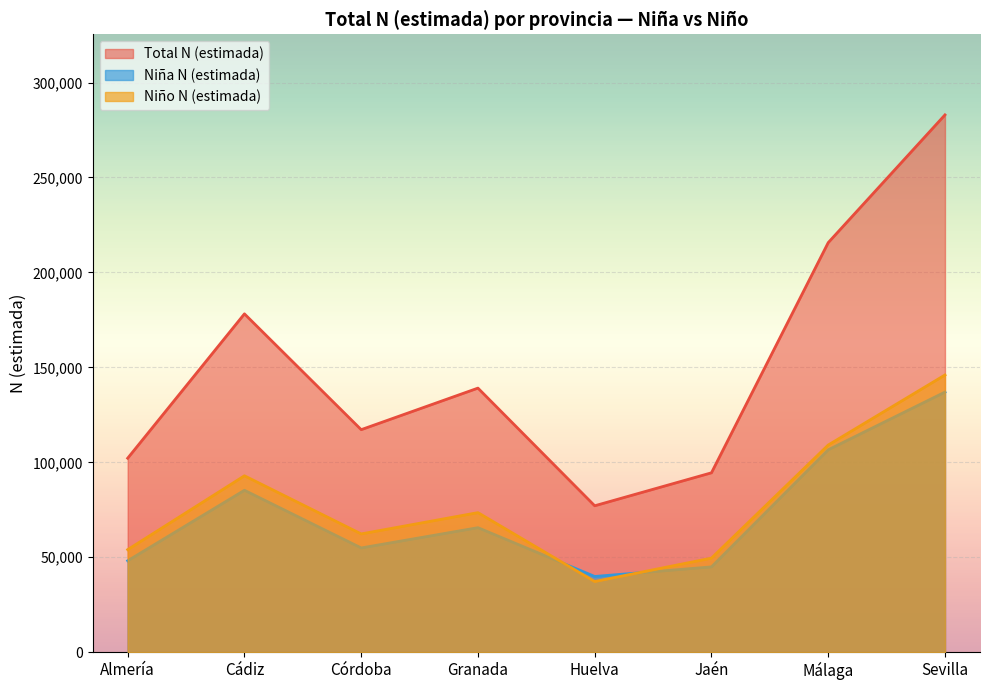

What is the value of the Total N (estimada) point at the 4th from the left?

139077